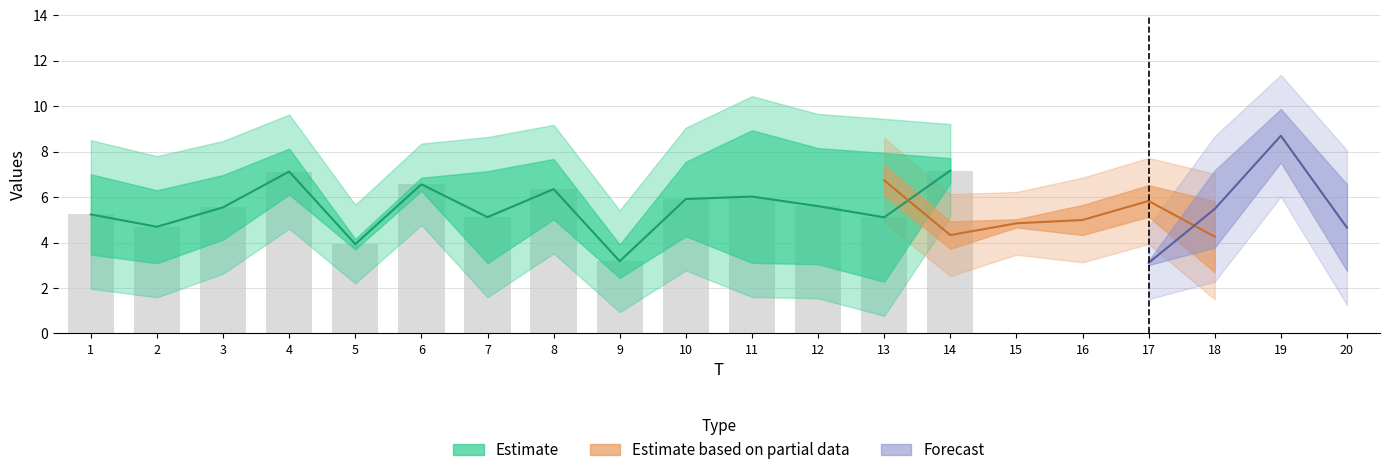

Which category has the lowest value across all series?

17